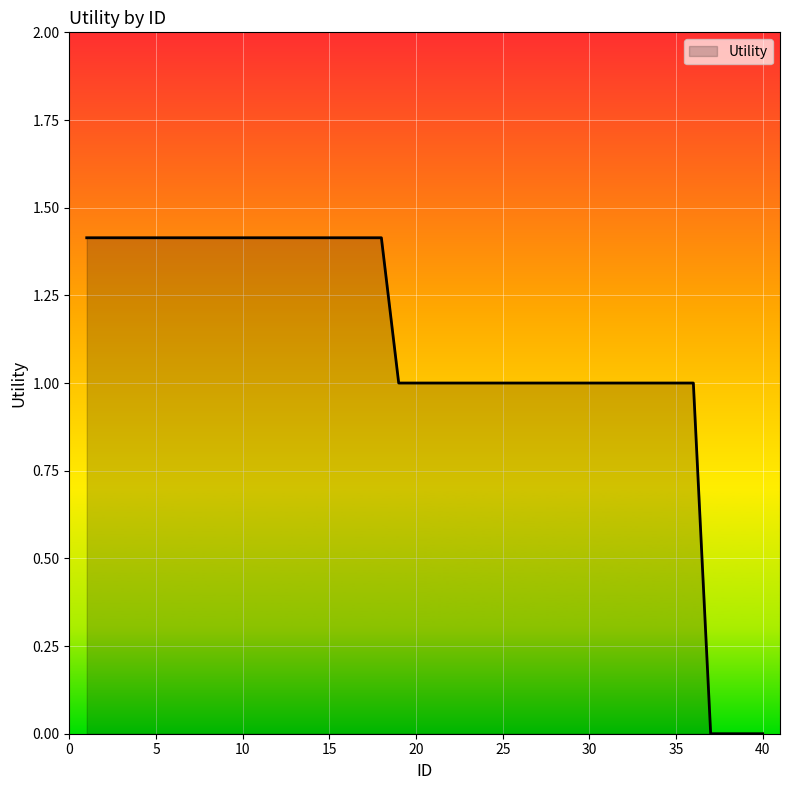

What is the greatest value displayed?

1.4